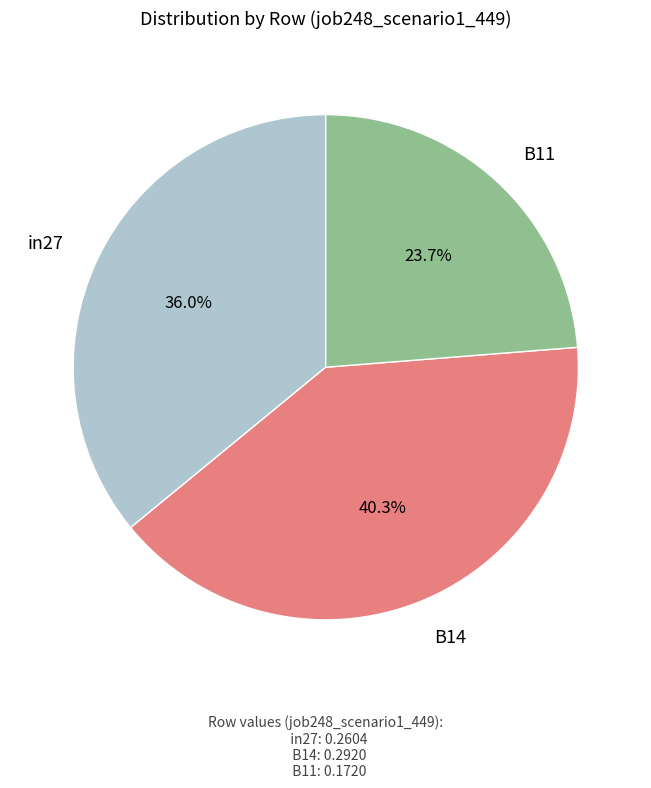

Is there a majority slice in this chart?

No